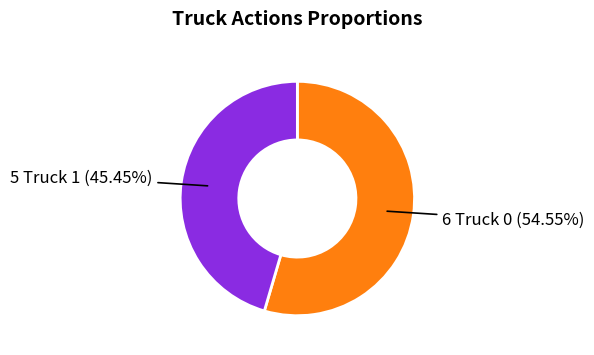

Is there a majority slice in this chart?

Yes